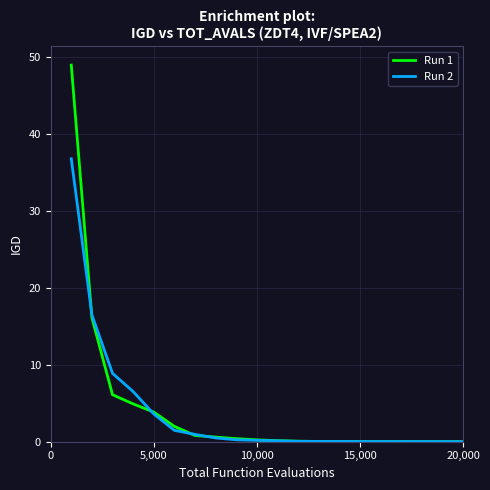

Rank the series by their maximum value, from lowest to highest.

Run 2, Run 1